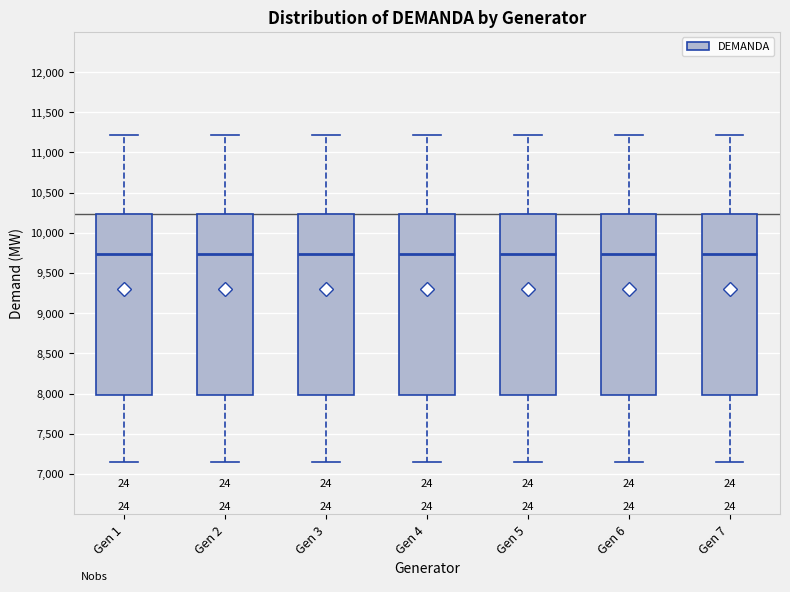

Where does the median line of the box for Gen 1 sit on the y-axis? The values are not printed on the chart, so give them approximately, as read against the axis.

9750